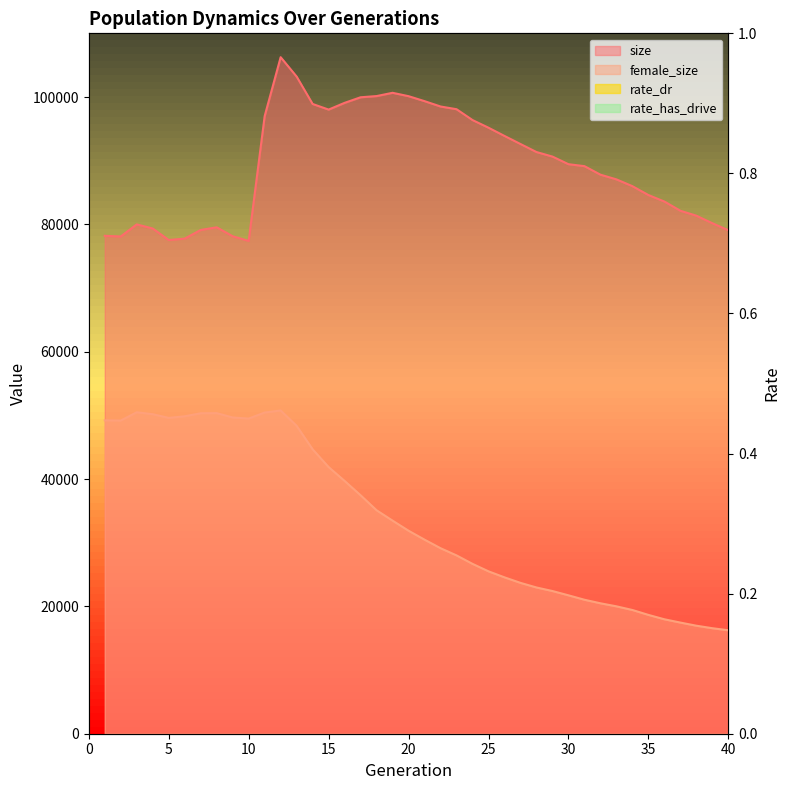

What are all the series names shown in the legend?

size, female_size, rate_dr, rate_has_drive